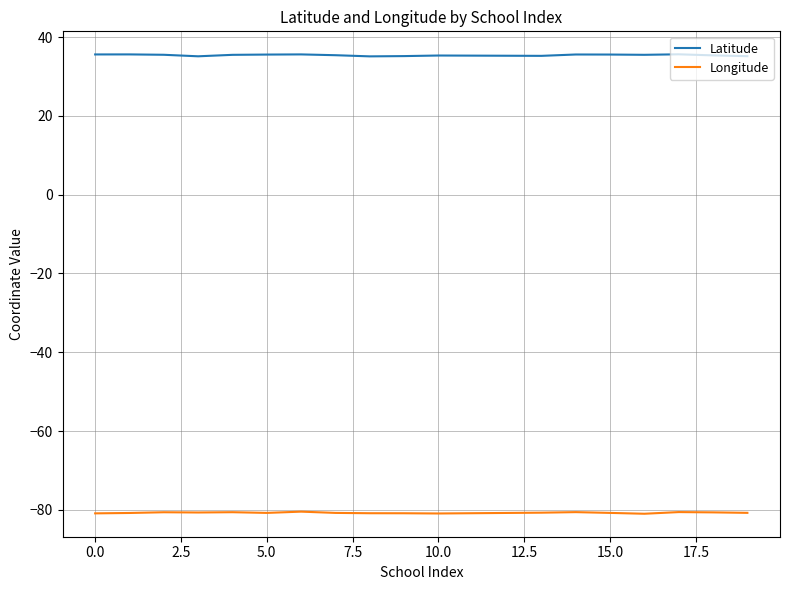

What is the maximum value for Longitude?

-80.5